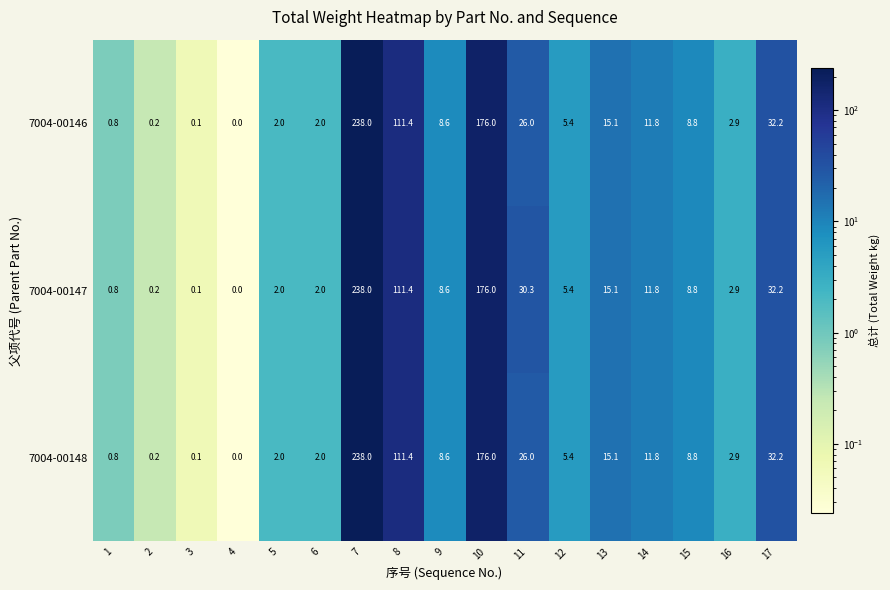

Read the 7004-00148 value at 14.

11.8